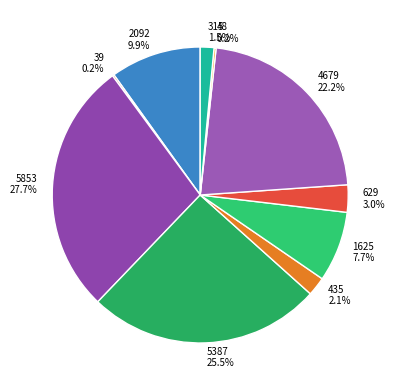

Which has a higher value, 4679 or 315?

4679